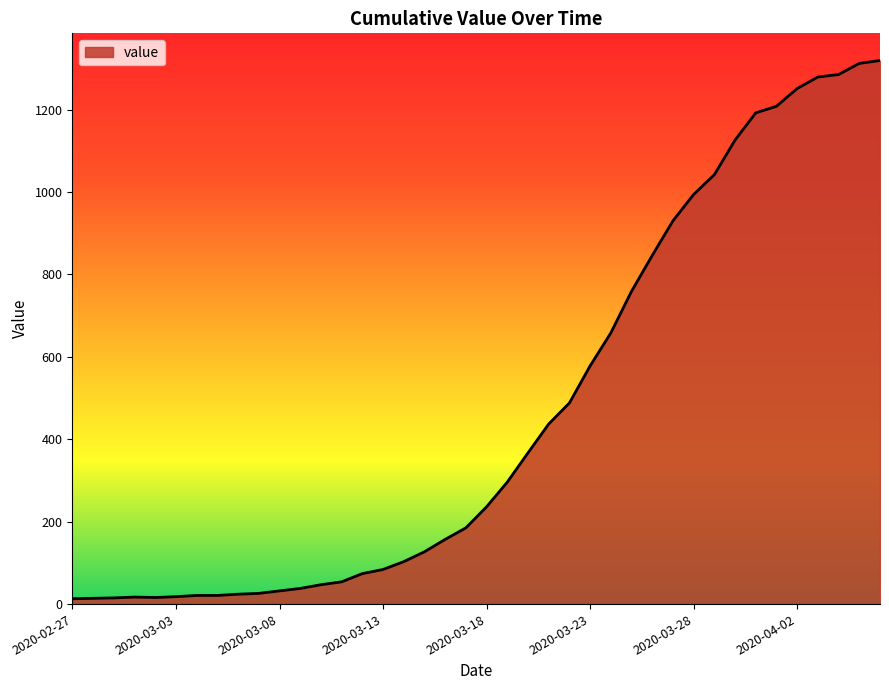

What is the maximum value shown in the chart?

1319